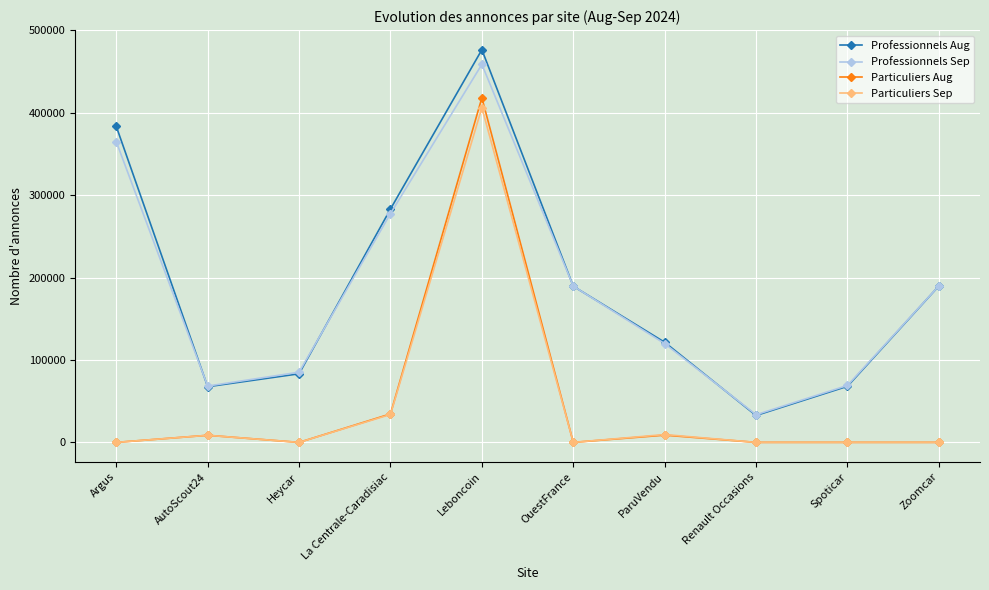

True or false: Professionnels Sep has a value of 277651 at La Centrale-Caradisiac.

True